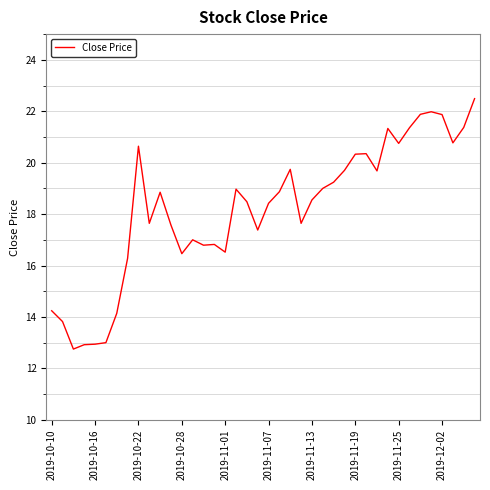

True or false: there are more than 2 points higher than both neighbors.

True